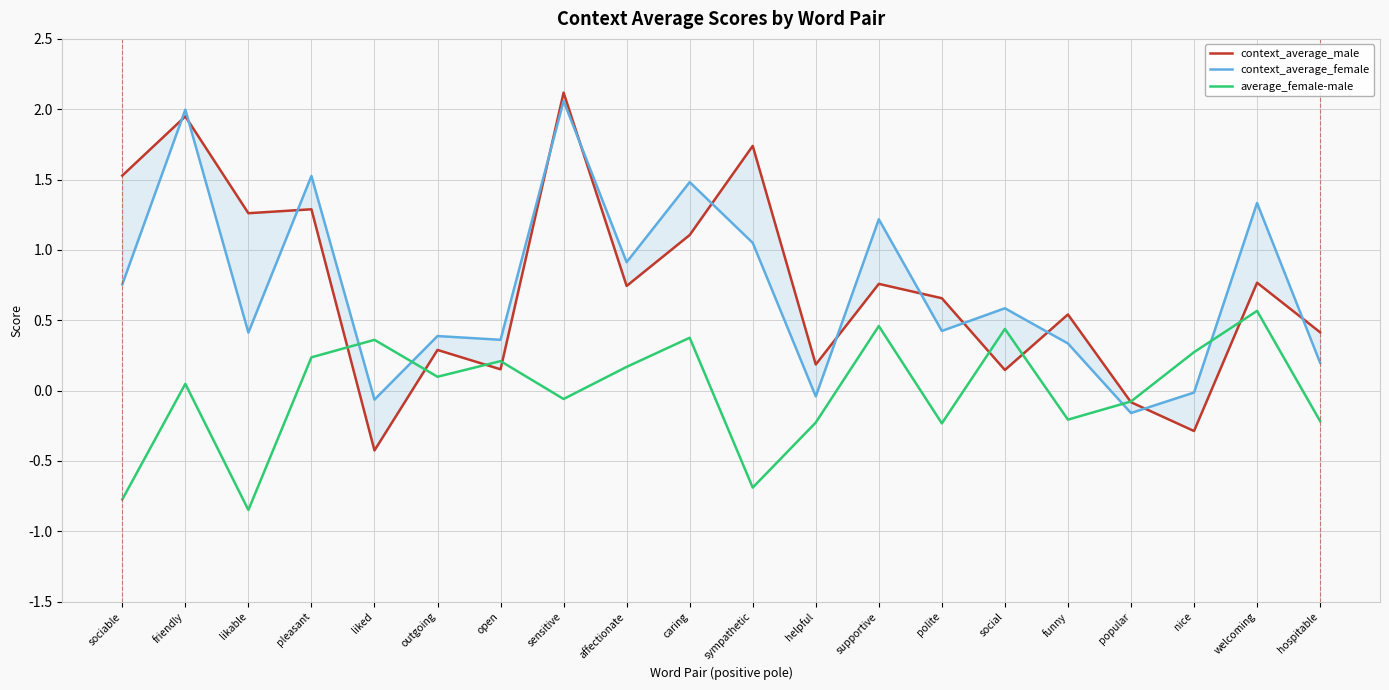

What is the average value of the context_average_male series?

0.7